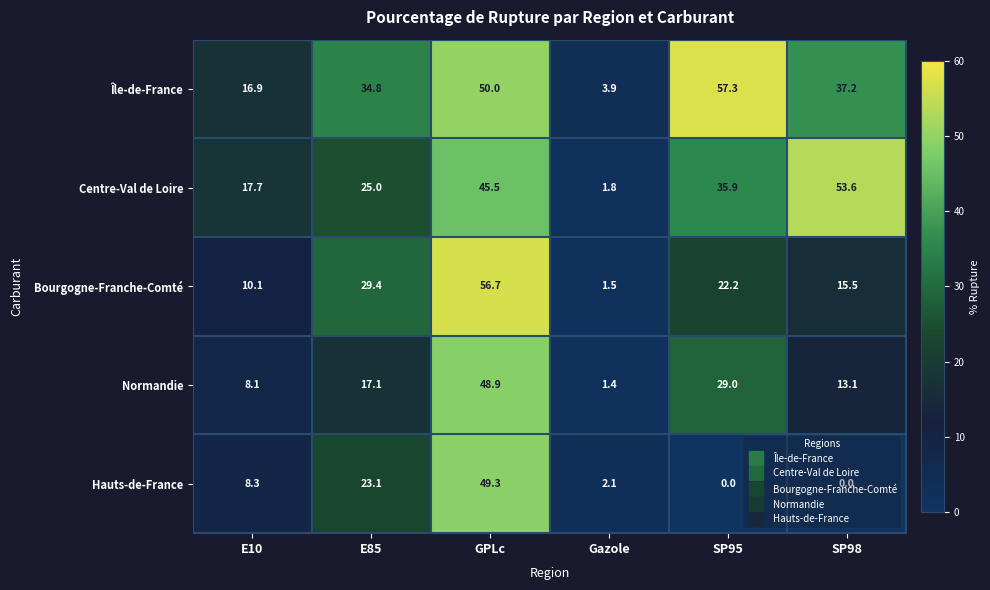

What is the difference between the highest and lowest values at E85?

17.7